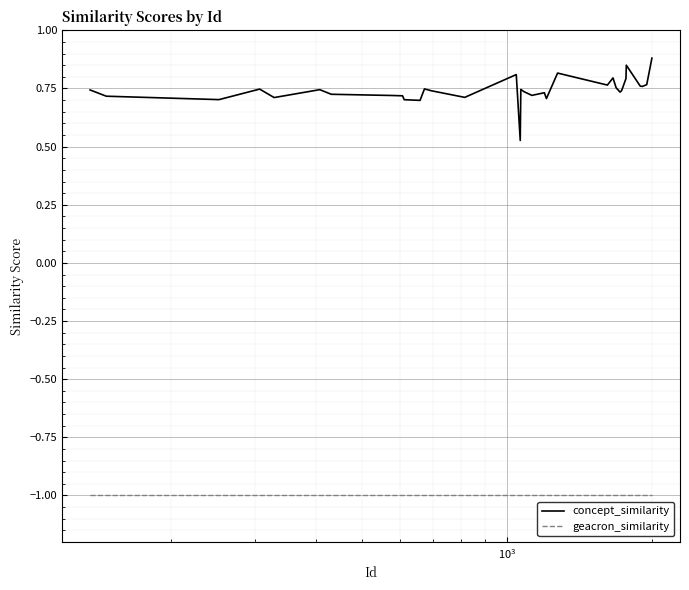

What is the highest value of the geacron_similarity series?

-1.0